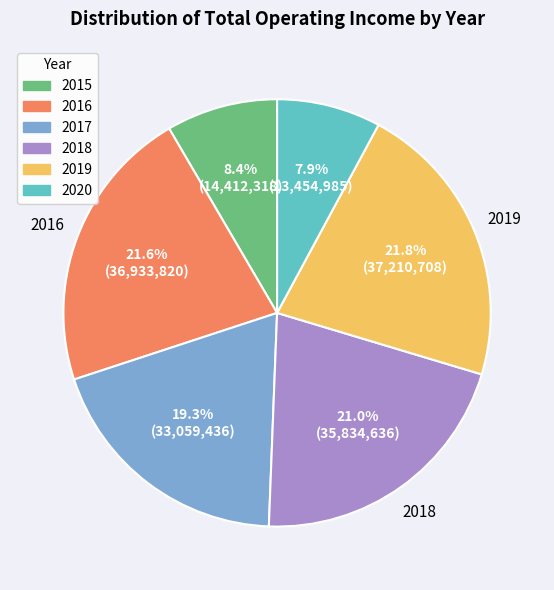

What percentage is the 2018 slice, to the nearest percent?

21%